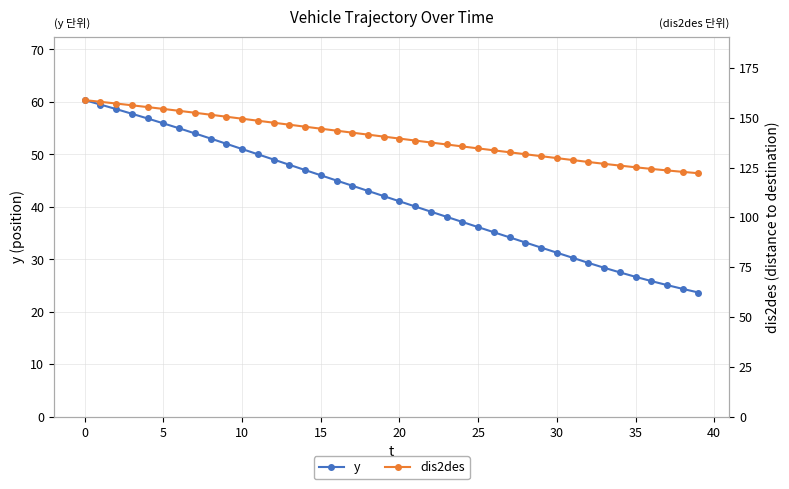

Rank the series at 39 from highest to lowest value.

dis2des, y